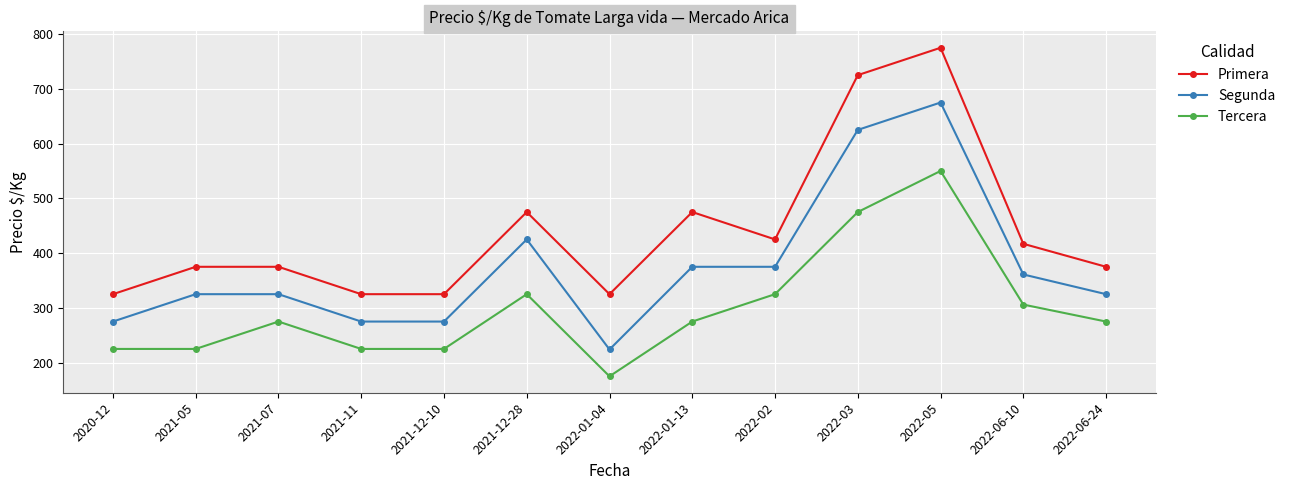

How many values in the Tercera series are below 275?

5